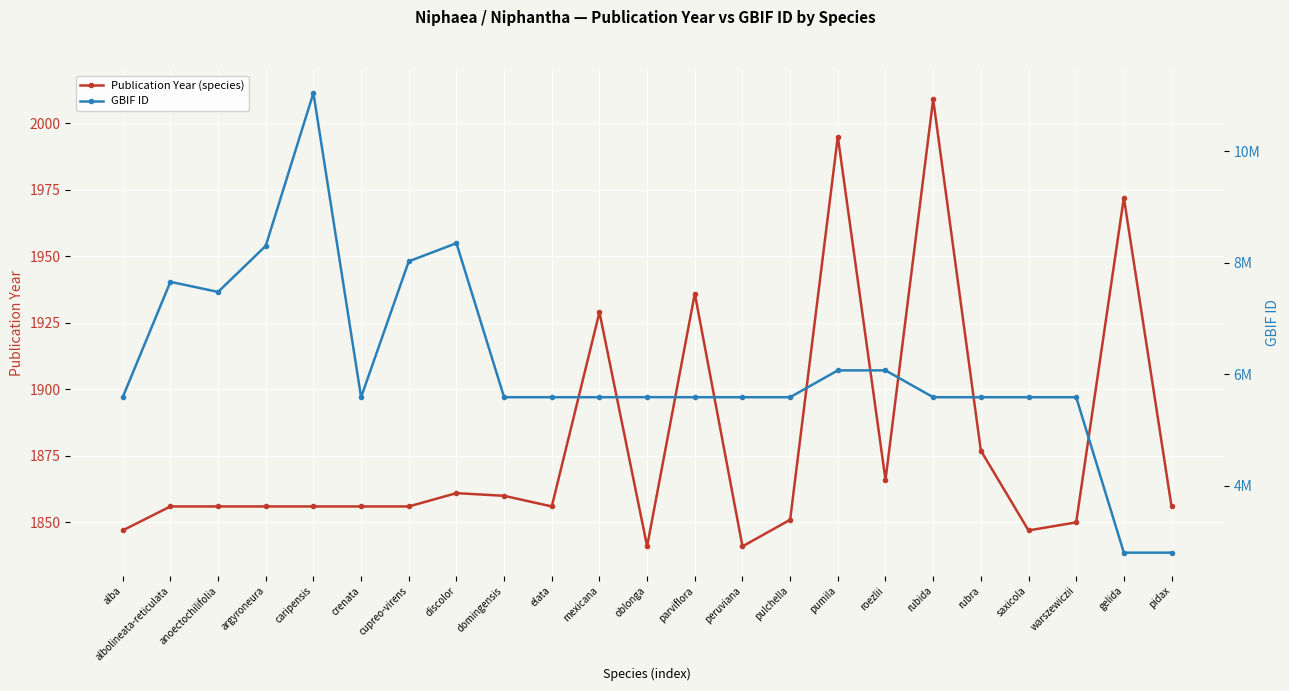

In Publication Year (species), how many points are higher than both neighbors (excluding endpoints)?

6